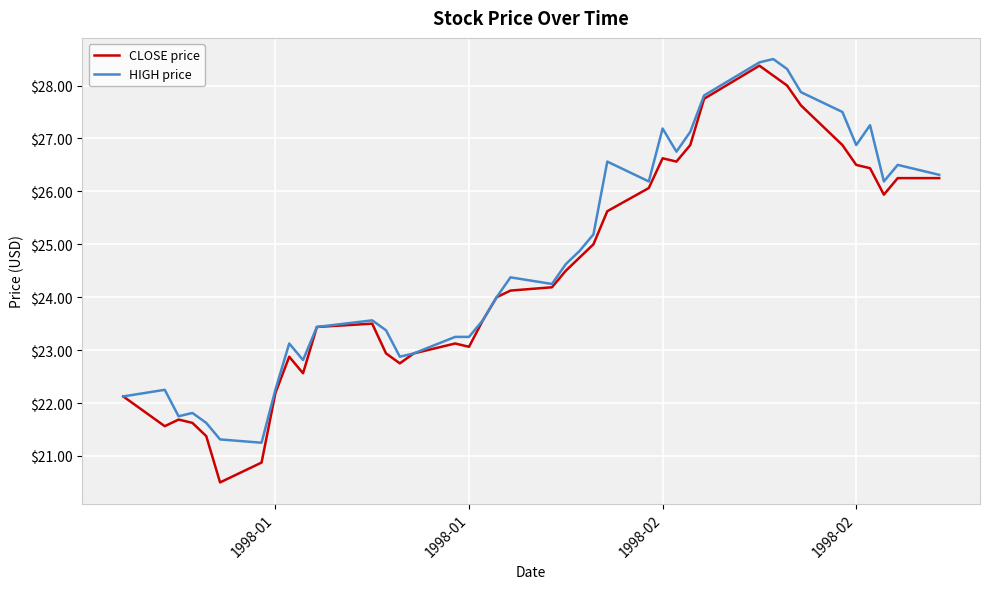

How many lines are shown in the chart?

2